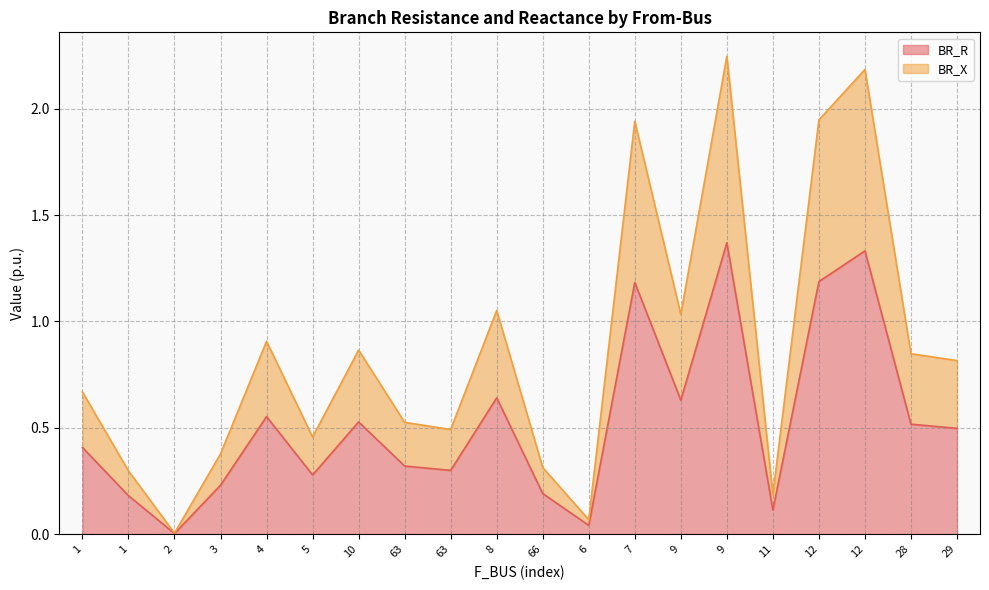

What is the label of the 15th point from the left?

9